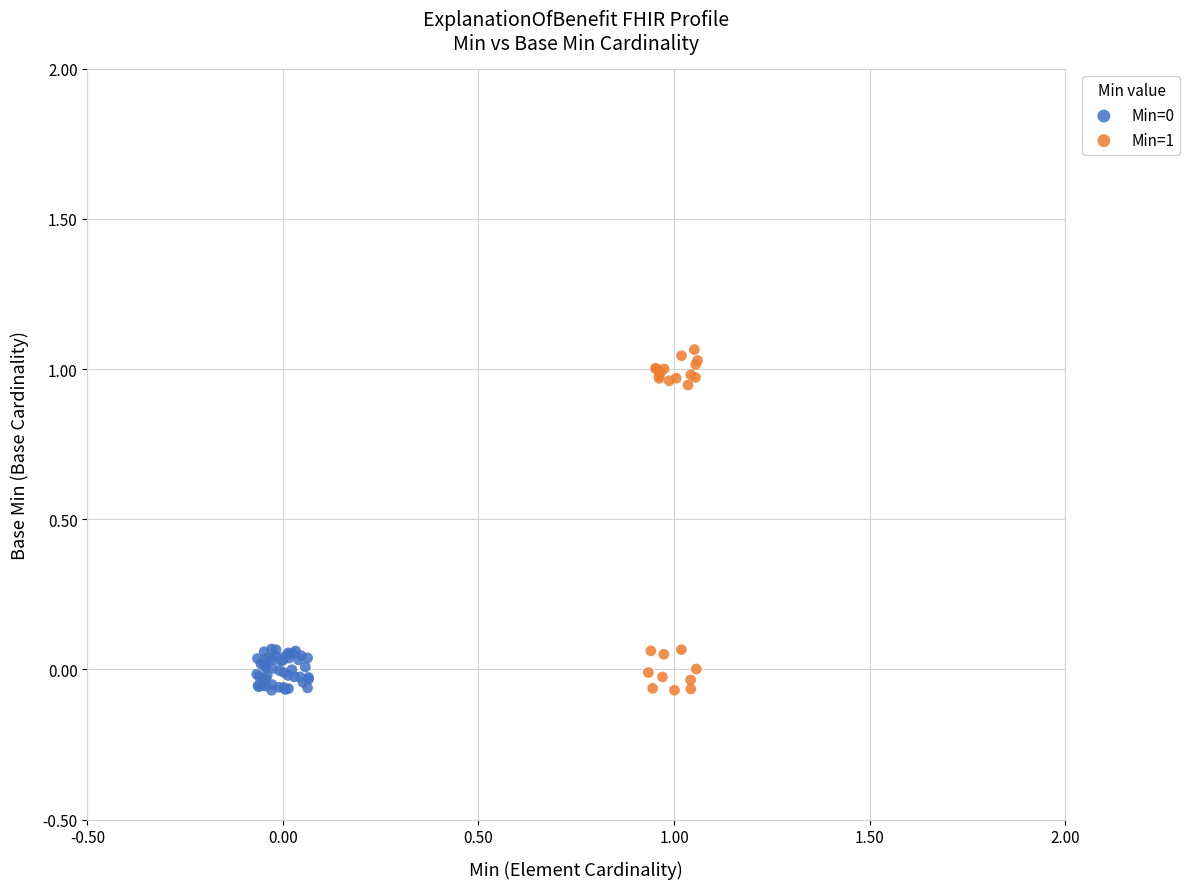

Which series has the widest spread of Y values?

Min=1